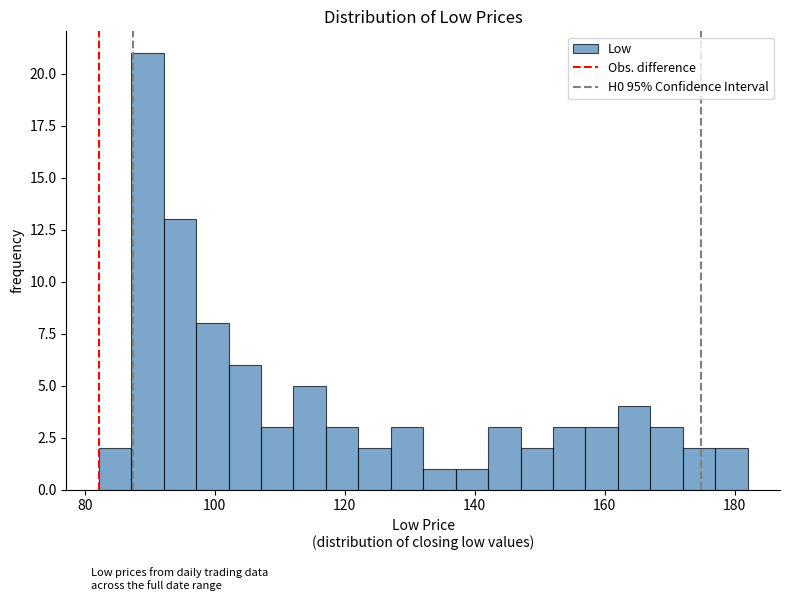

Read against the x-axis, roughly where is the centre of the tallest bar?

90